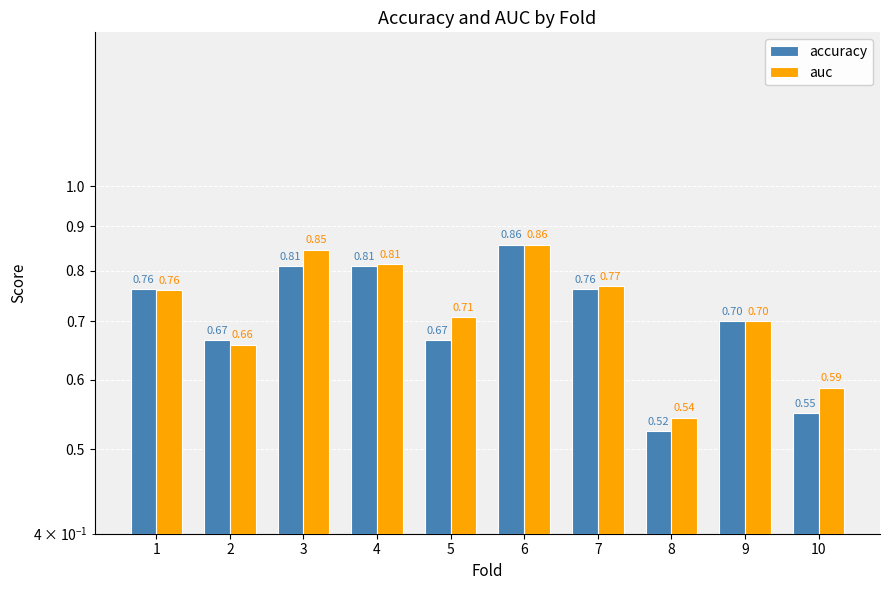

Which series has the largest range (max minus min)?

accuracy